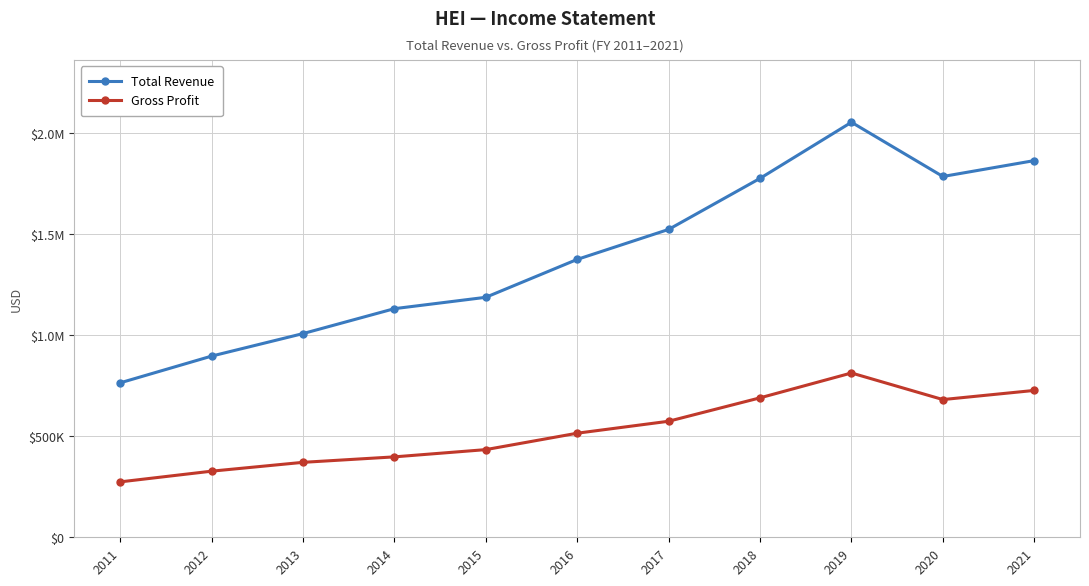

List the labels in order of Total Revenue value, largest first.

2019, 2021, 2020, 2018, 2017, 2016, 2015, 2014, 2013, 2012, 2011